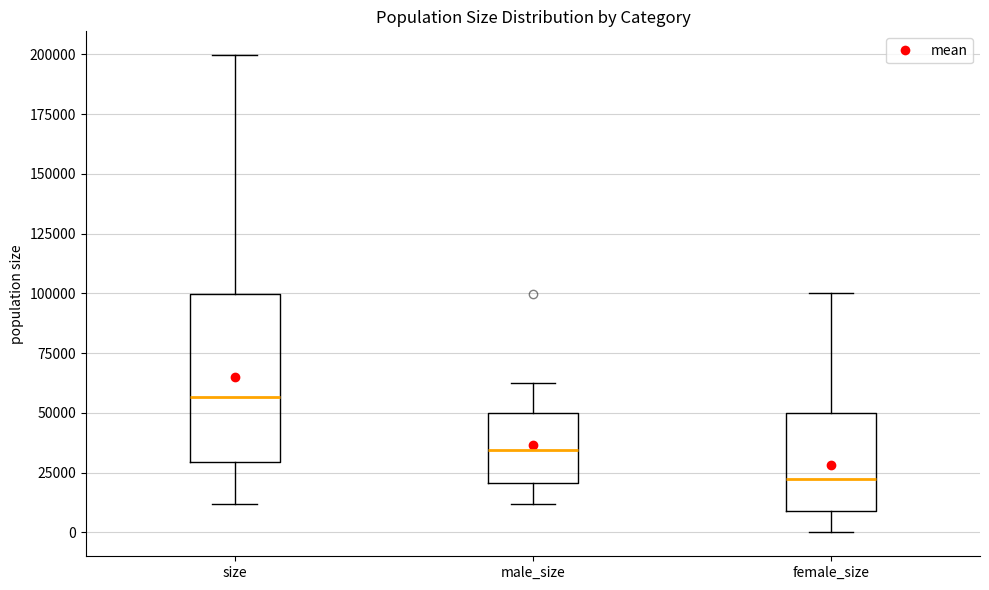

Which box is the tallest, from its lower edge to its upper edge?

size